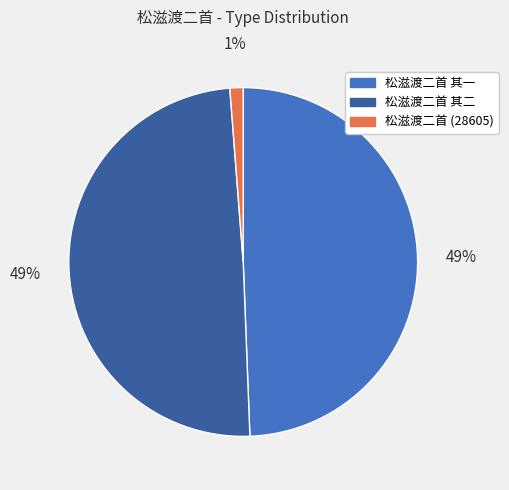

To the nearest percent, what is the combined percentage of 松滋渡二首 (28605) and 松滋渡二首 其一?

51%